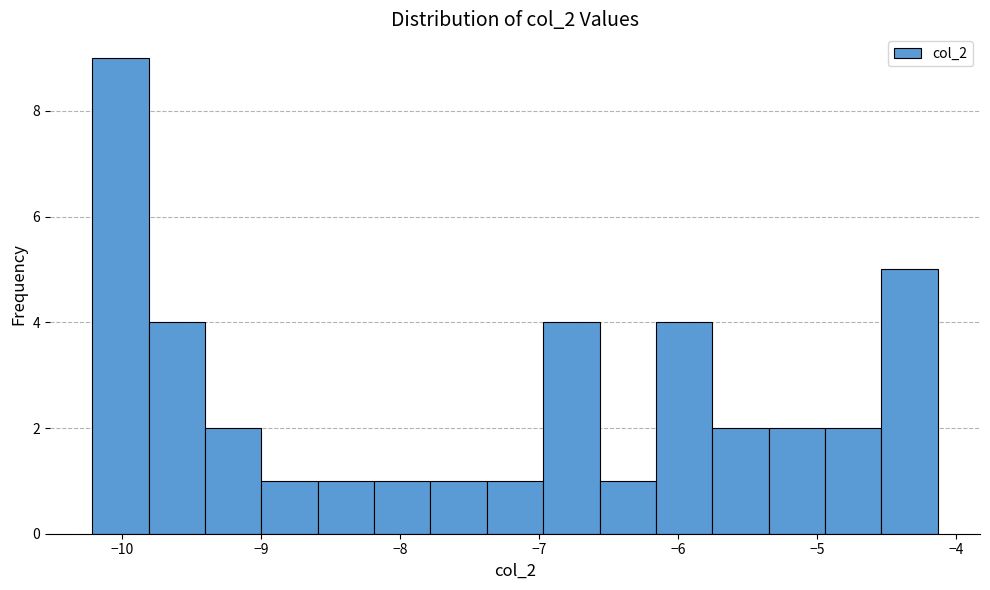

How tall is the bar that spans -10.2 to -9.8 on the x-axis? Neither the bar edges nor the heights are printed on the chart, so give them approximately, as read against the axes.

9